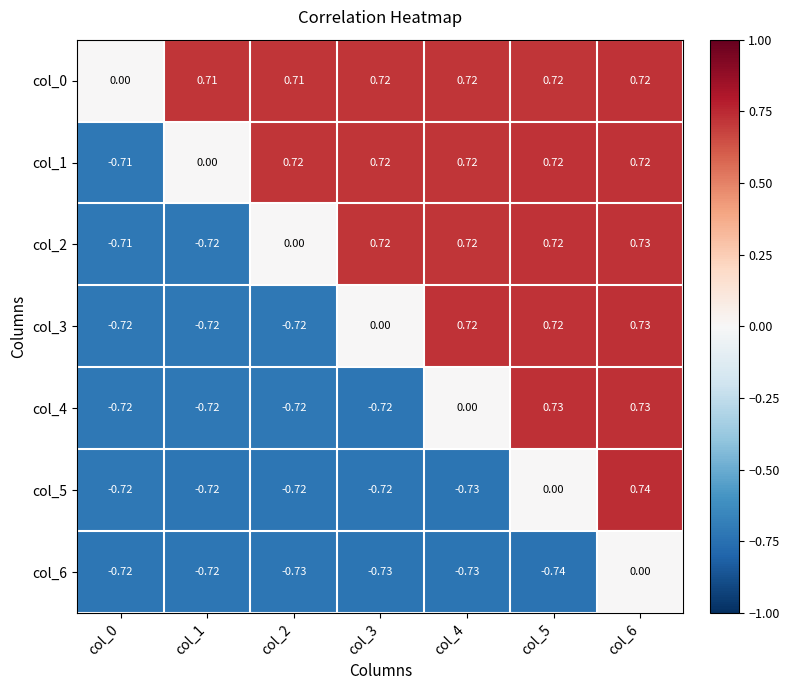

Is the value of col_1 at col_6 greater than the value of col_6 at col_1?

Yes